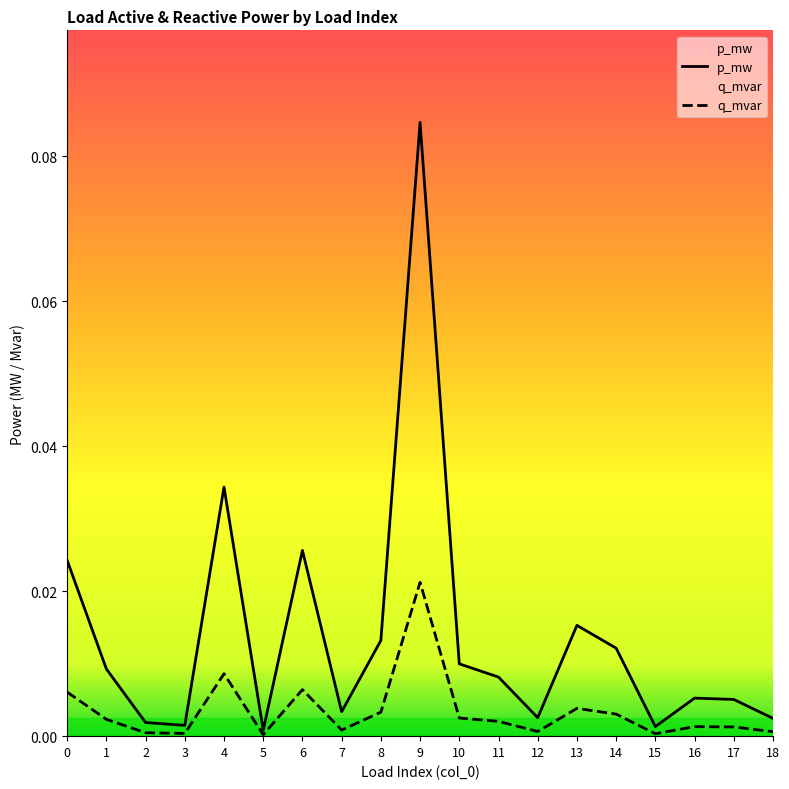

In q_mvar, how many points are lower than both neighbors (excluding endpoints)?

5